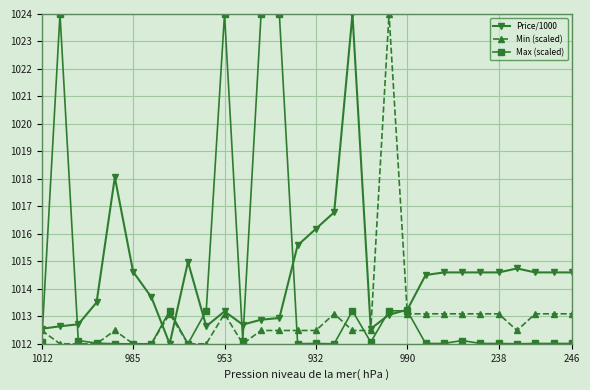

List the series in order of their overall mean, lowest first.

Min (scaled), Max (scaled), Price/1000